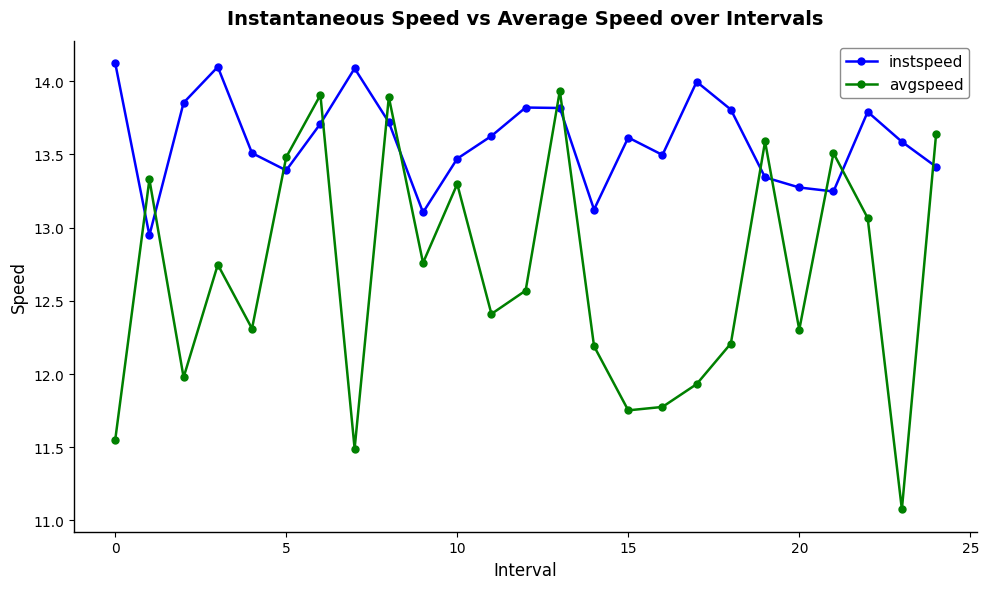

How many intersections are there between avgspeed and instspeed?

13